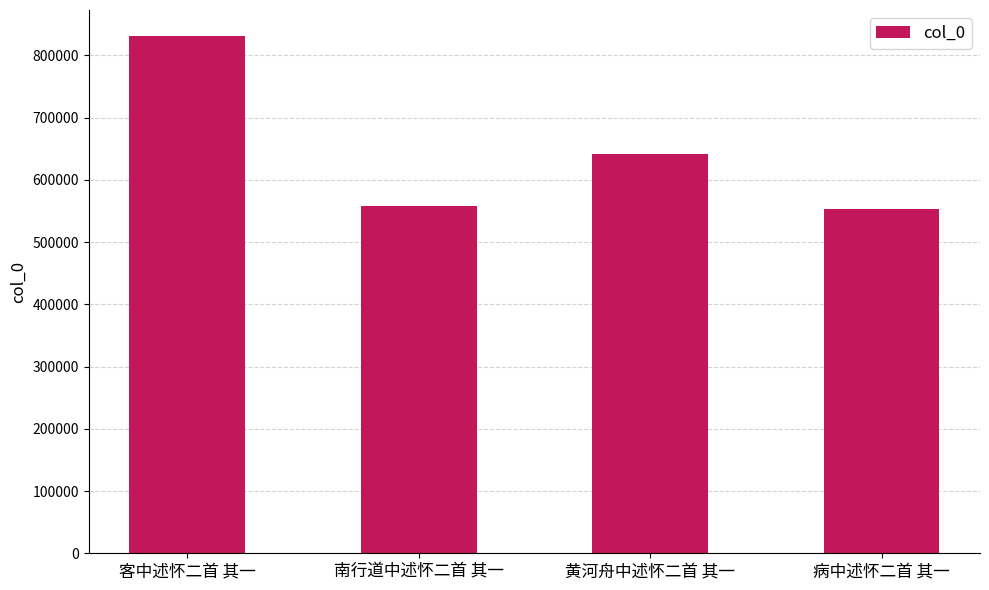

What is the value of the 3rd bar from the left?

640826